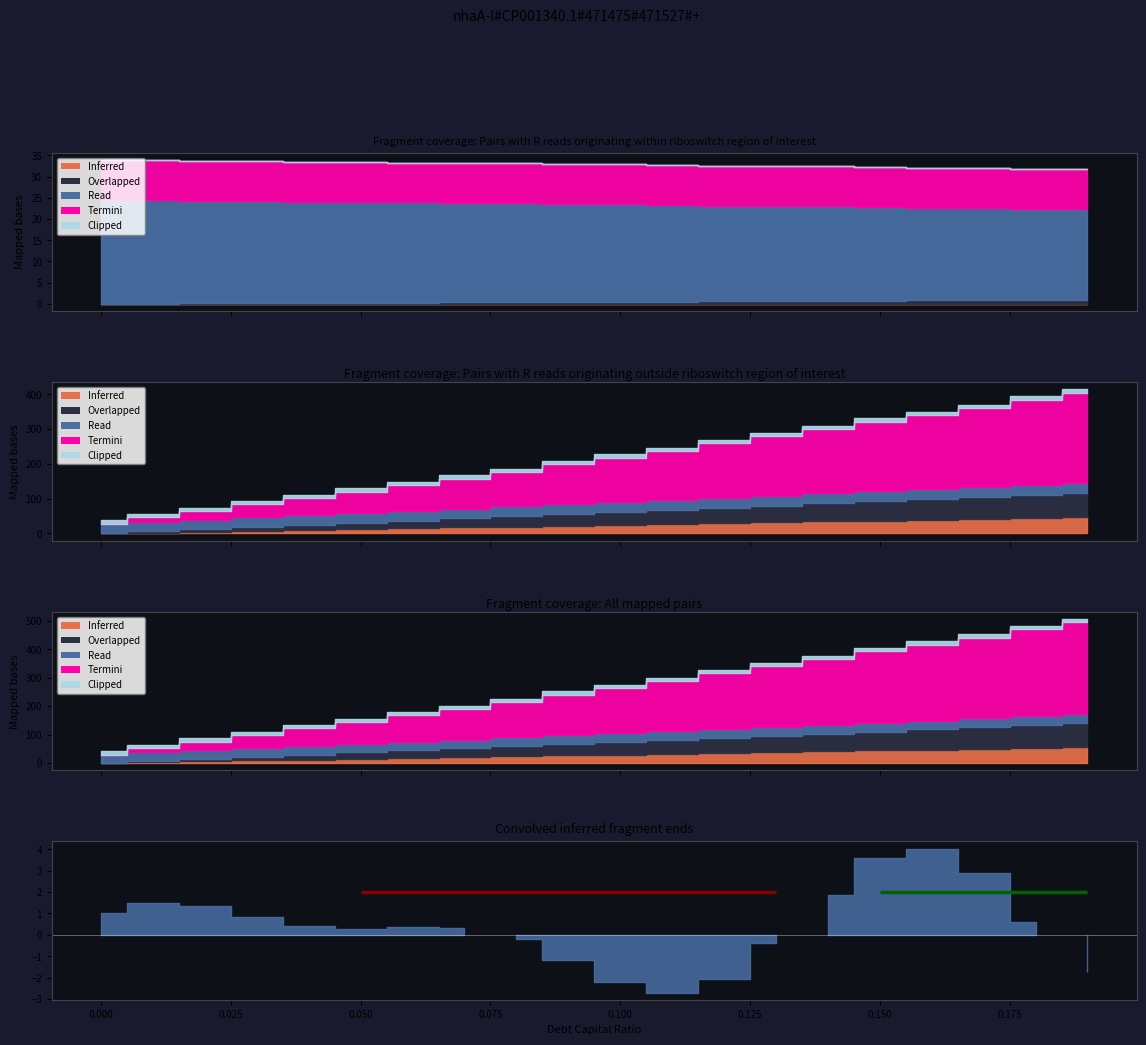

What are all the series names shown in the legend?

Inferred, Overlapped, Read, Termini, Clipped